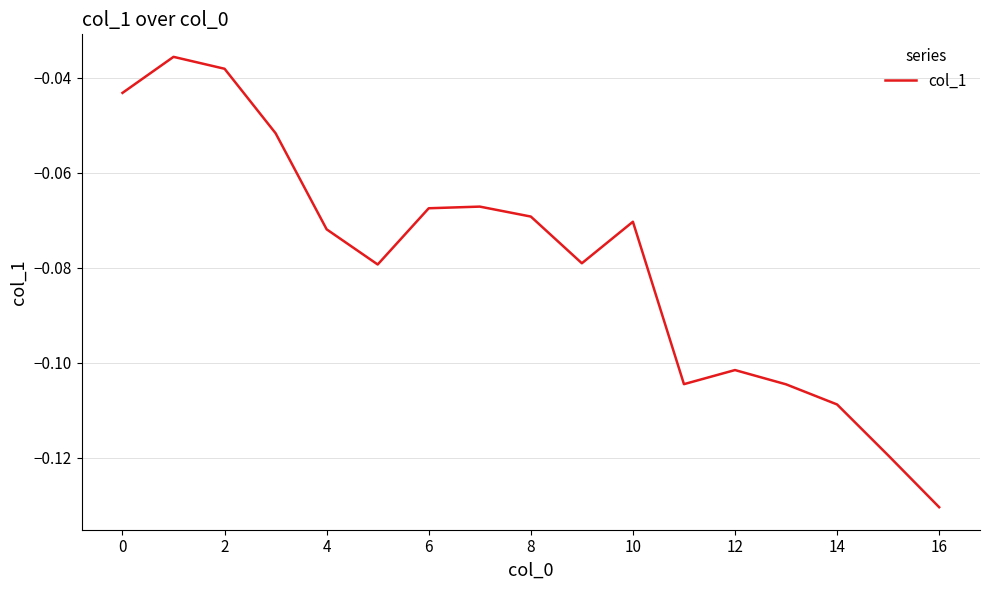

Does the chart display data point markers on the line(s)?

No